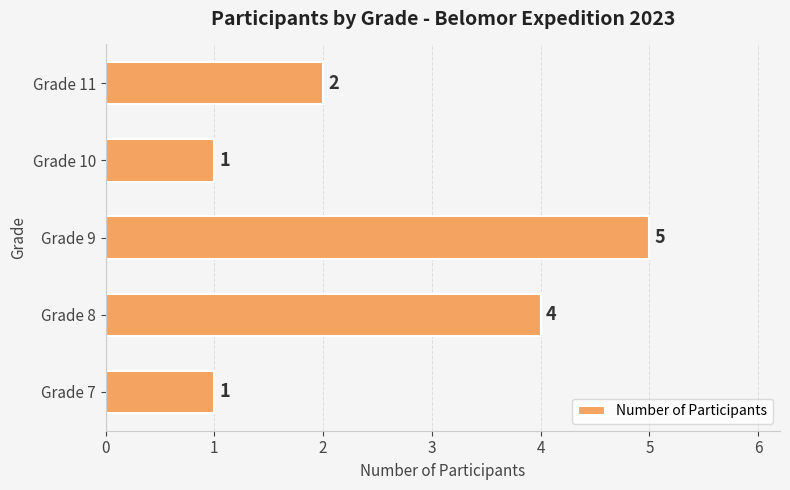

What is the change in value from Grade 10 to Grade 11?

+1